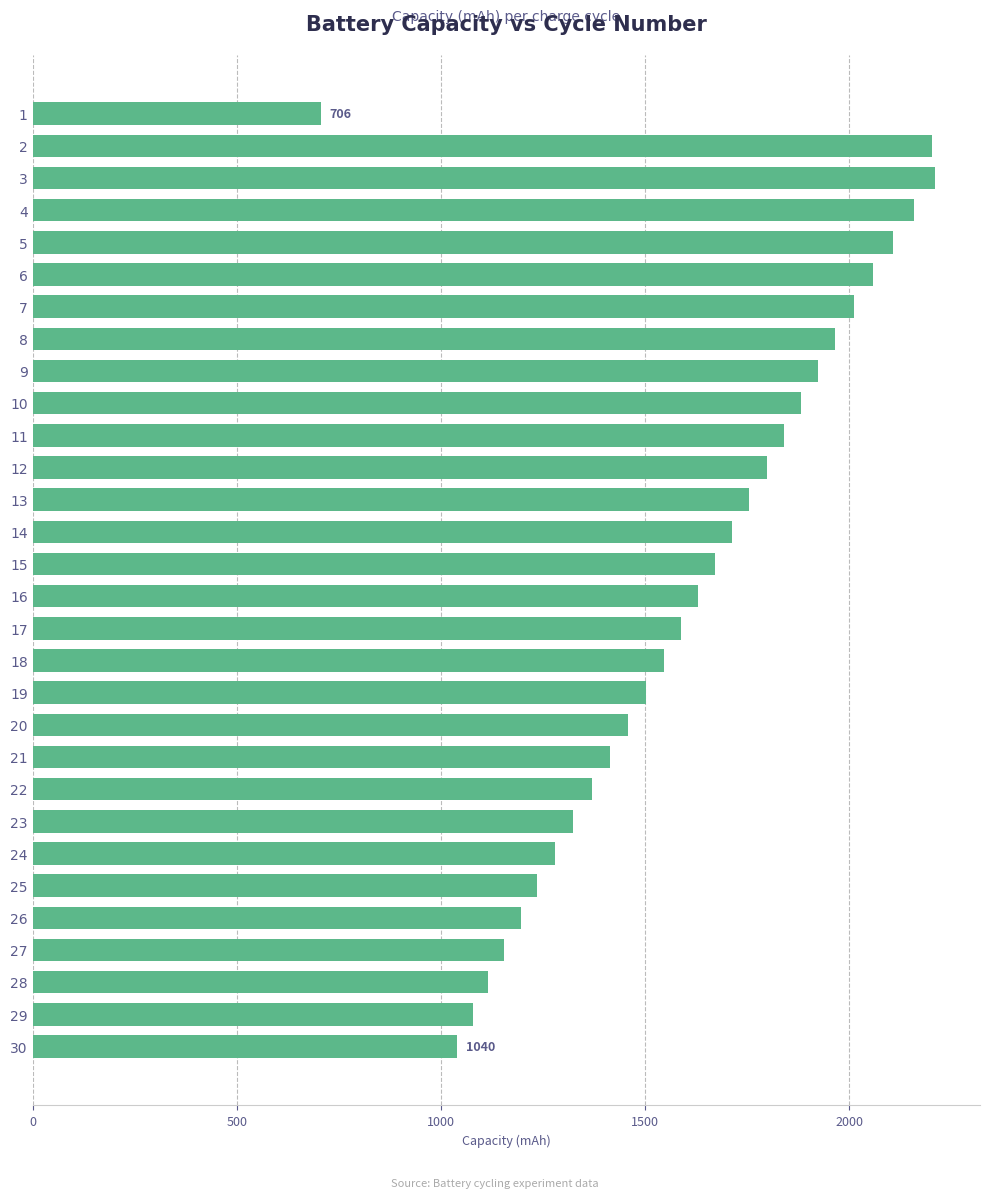

What is the ratio of the value at 11 to the value at 29?

1.7